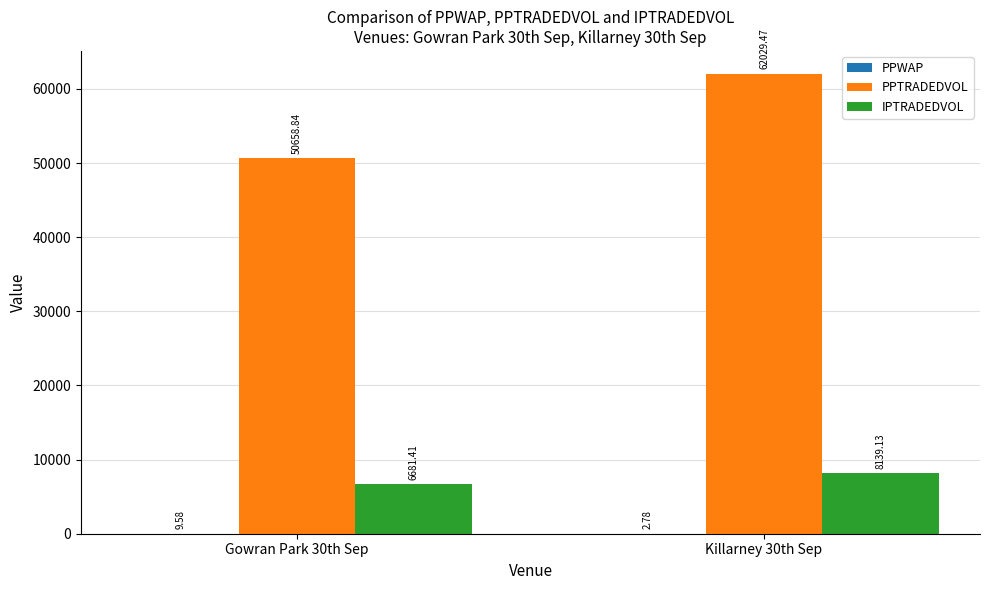

How many series are shown in this chart?

3